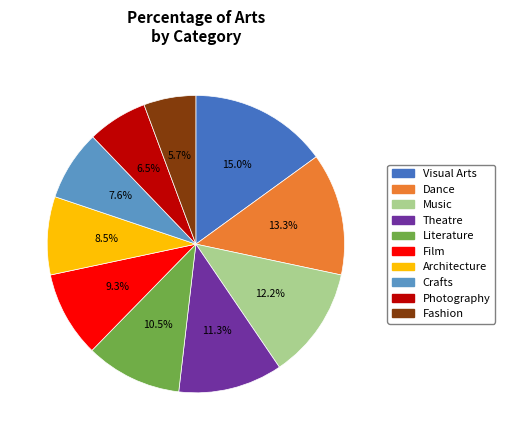

What is the smallest slice in the pie chart?

Fashion